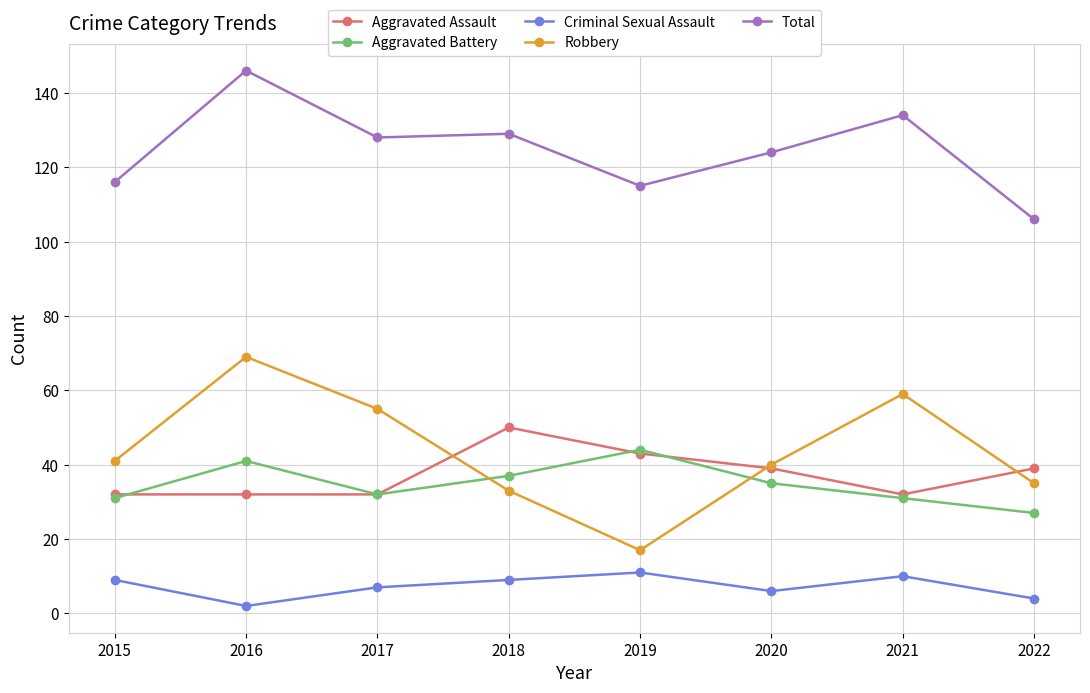

Reading right to left, transcribe all the data shown in this chart.

Aggravated Assault: 39	32	39	43	50	32	32	32
Aggravated Battery: 27	31	35	44	37	32	41	31
Criminal Sexual Assault: 4	10	6	11	9	7	2	9
Robbery: 35	59	40	17	33	55	69	41
Total: 106	134	124	115	129	128	146	116